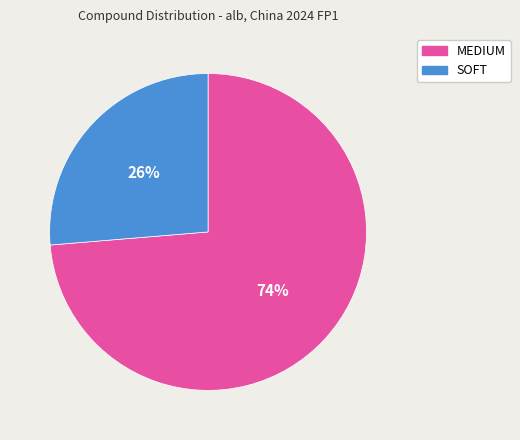

What is the ratio of the value at SOFT to the value at MEDIUM?

0.4